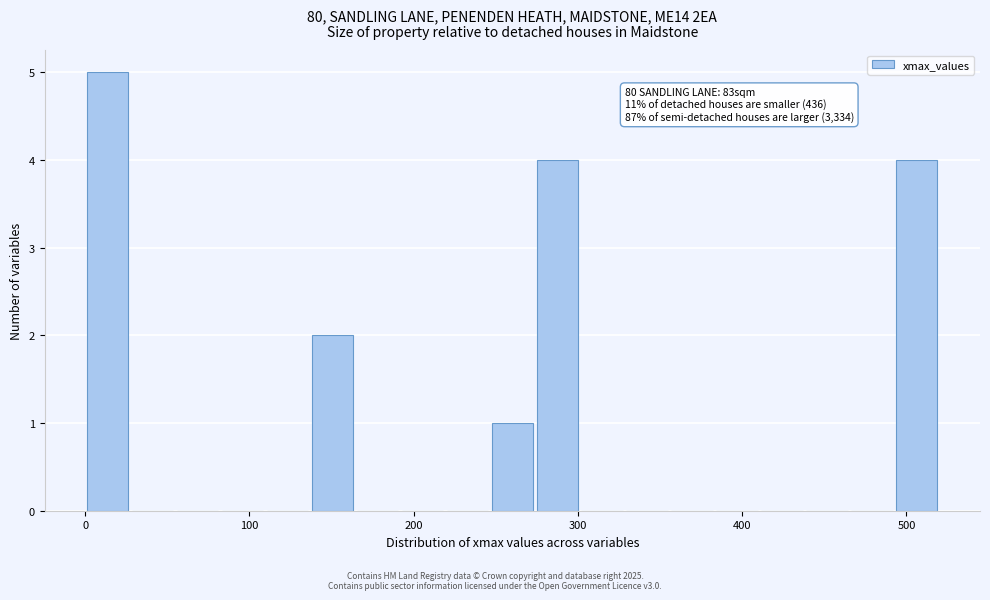

Read against the x-axis, roughly where is the centre of the tallest bar?

10